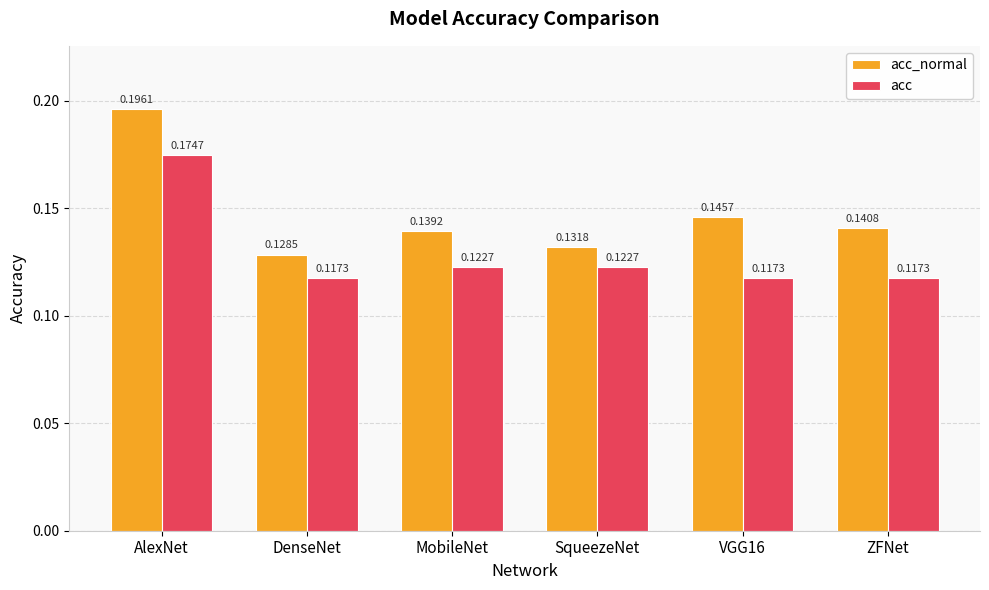

Rank the series by their average value, from highest to lowest.

acc_normal, acc